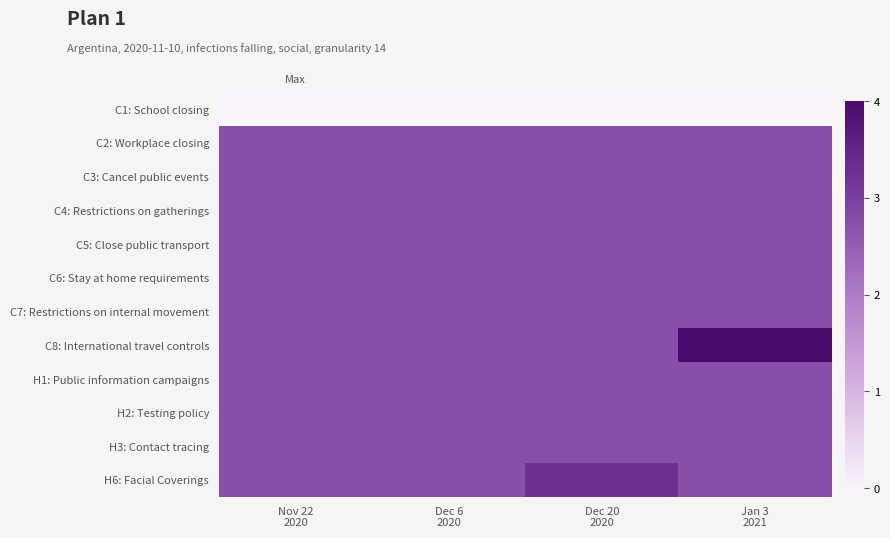

What is the greatest value displayed?

4.0